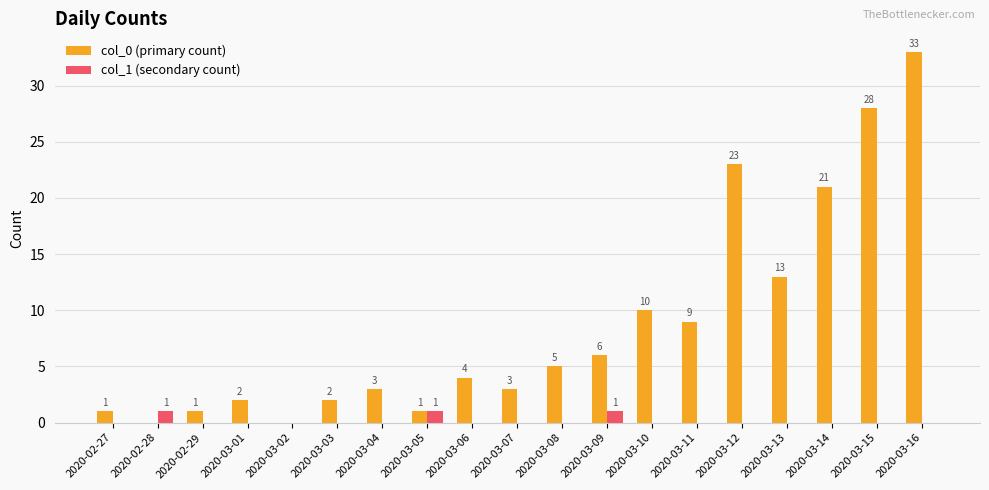

At which category does the chart reach its peak across all series?

2020-03-16